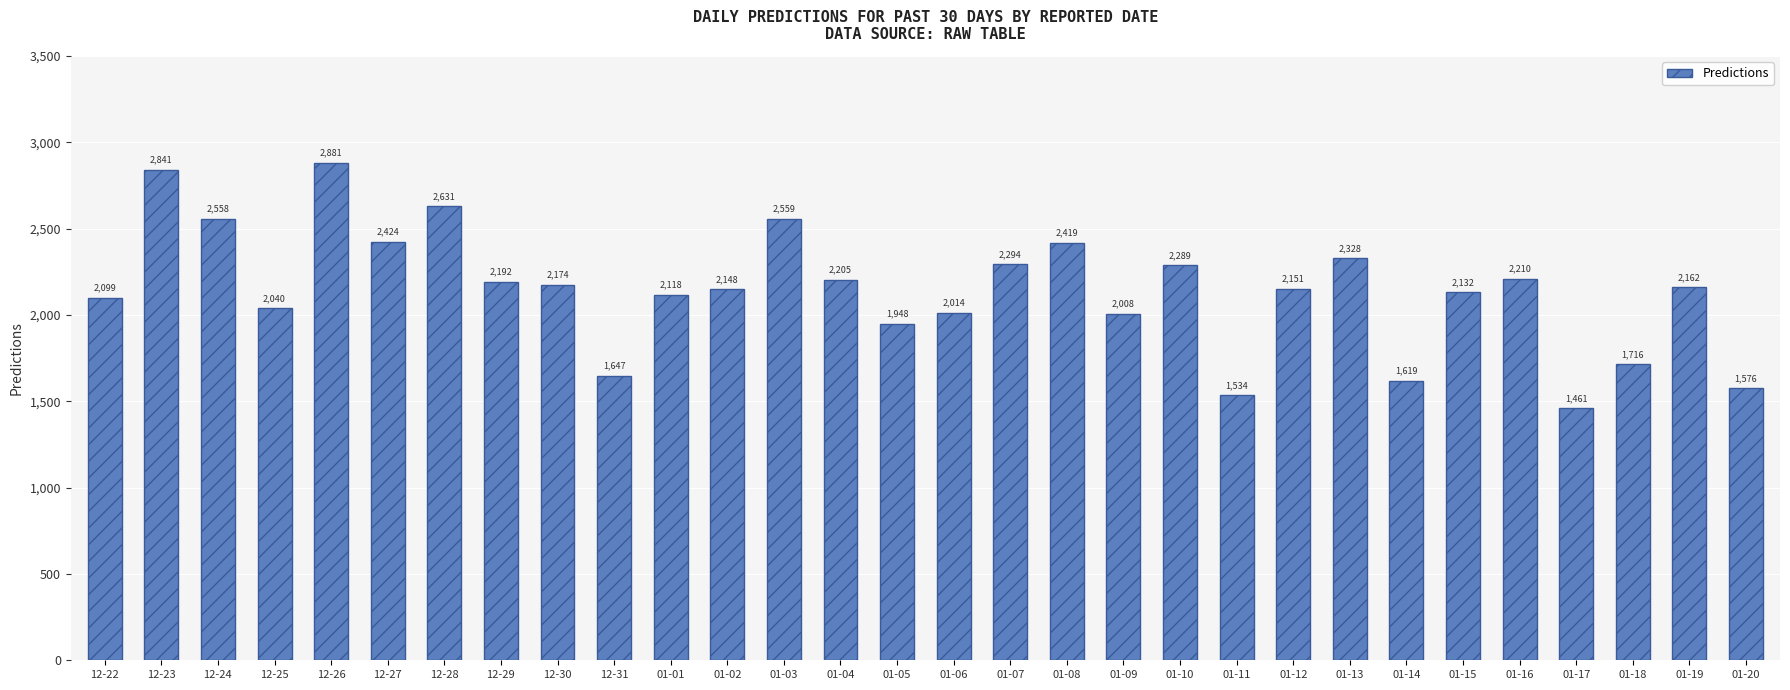

Count the number of data series in this chart.

1